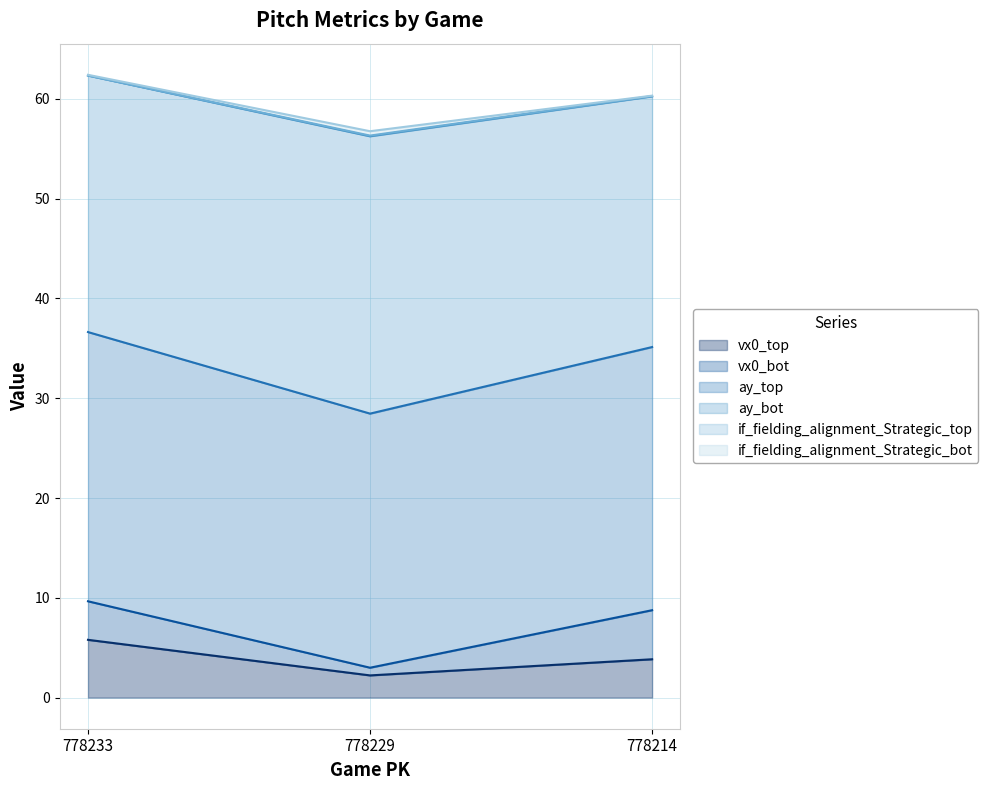

True or false: if_fielding_alignment_Strategic_top has a value of 56.3 at 778229.

True